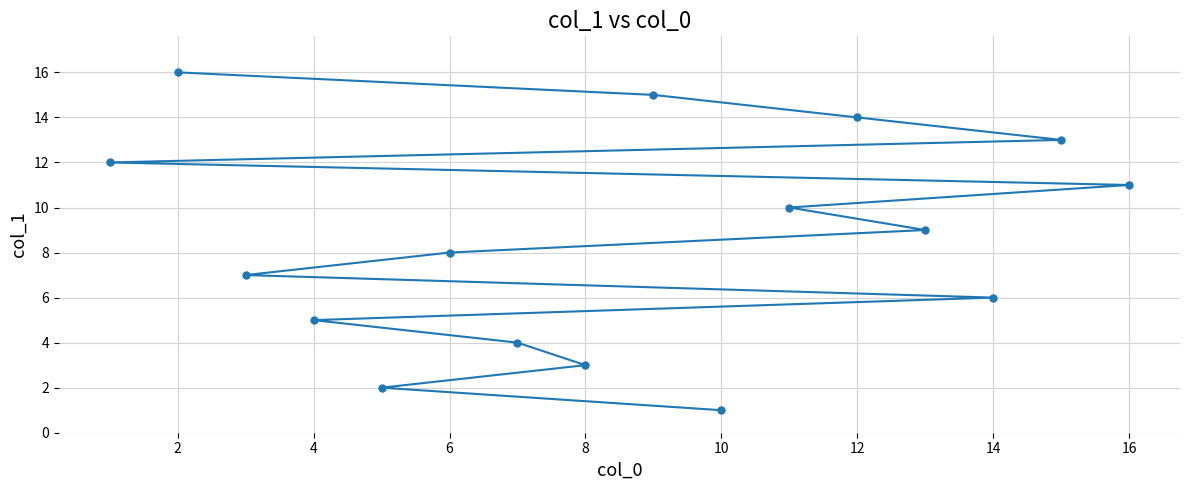

How many series are shown in this chart?

1